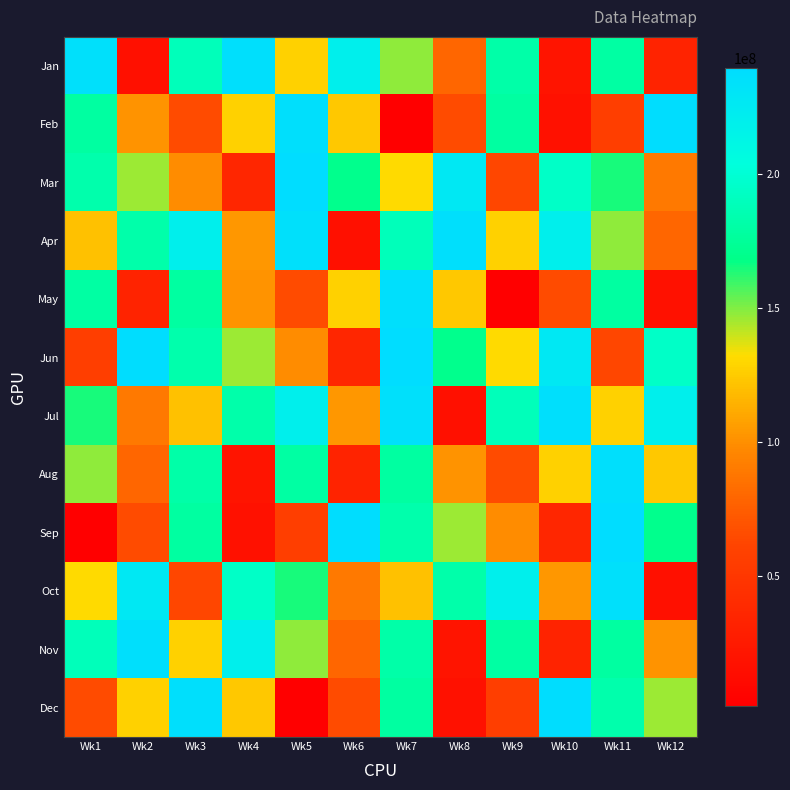

Which series has the largest total across all categories?

Jul